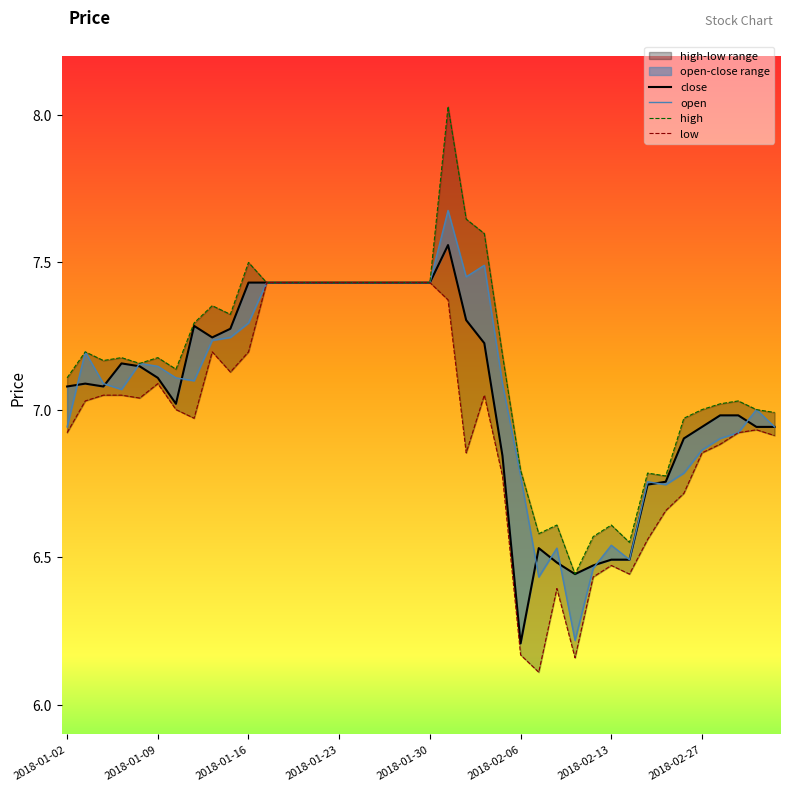

Which series changed the most between 2018-01-23 and 15?

low